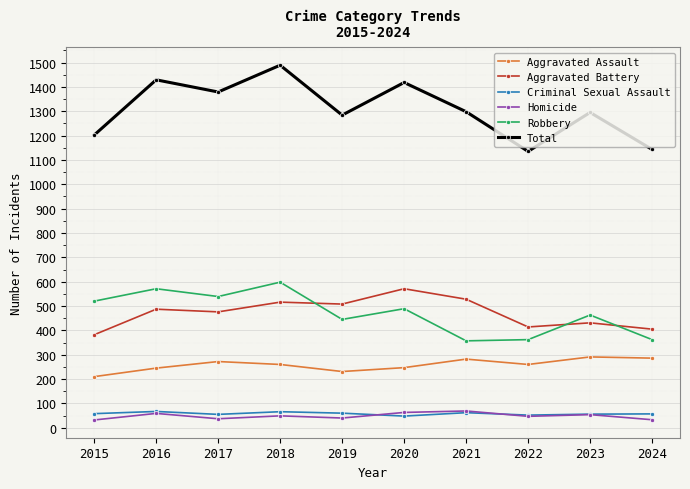

Is this an area chart (filled region under the line)?

No